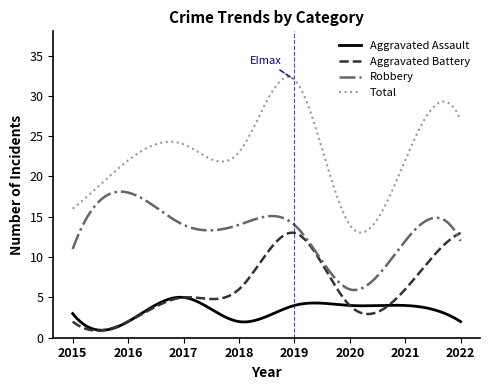

Which series has the largest range (max minus min)?

Total